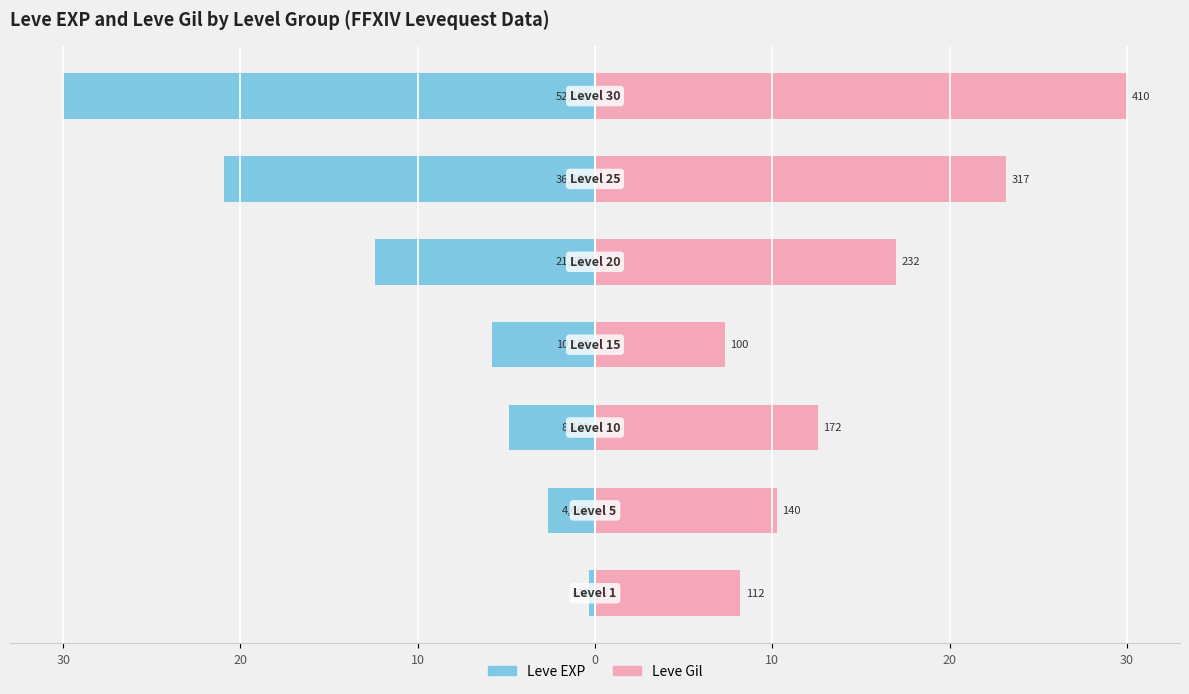

Is it true that Leve Gil equals 10.8 at 30?

False